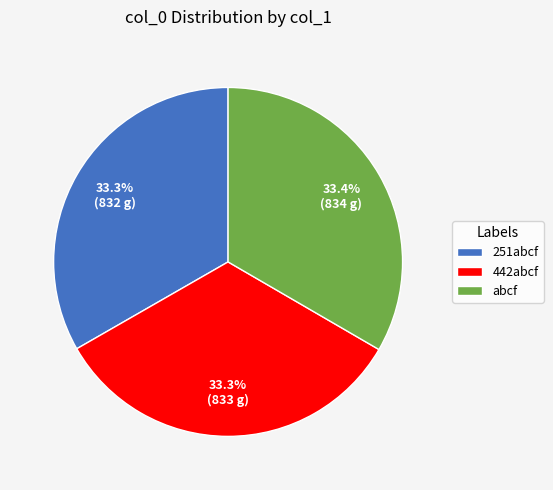

What percentage do 442abcf and 251abcf together represent?

66.6%